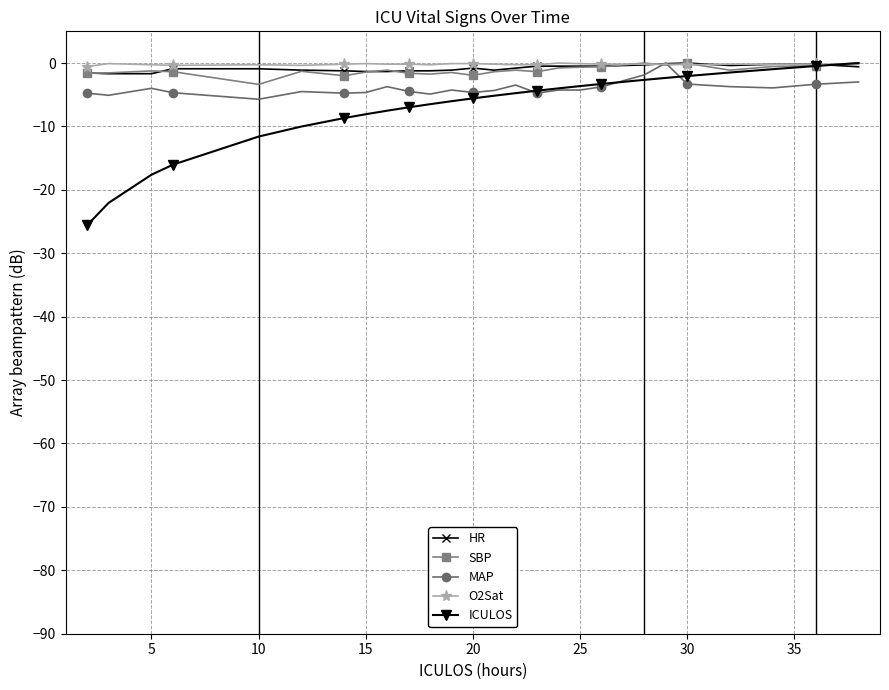

What is the value of the ICULOS point at the 8th from the left?

-8.1